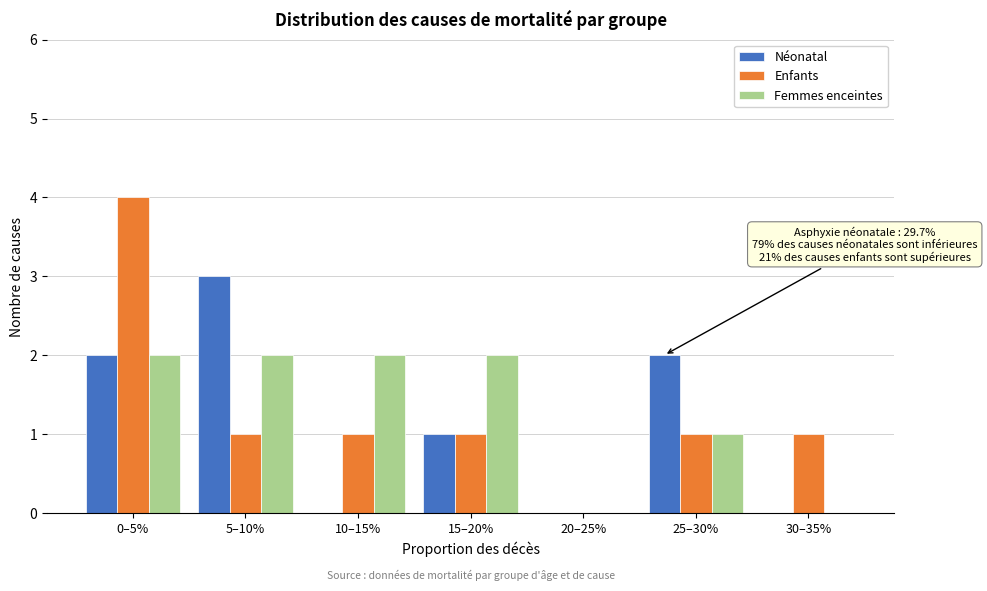

Reading right to left, what are all the values shown in this chart?

Néonatal: 30–35%=0	25–30%=2	20–25%=0	15–20%=1	10–15%=0	5–10%=3	0–5%=2
Enfants: 30–35%=1	25–30%=1	20–25%=0	15–20%=1	10–15%=1	5–10%=1	0–5%=4
Femmes enceintes: 30–35%=0	25–30%=1	20–25%=0	15–20%=2	10–15%=2	5–10%=2	0–5%=2